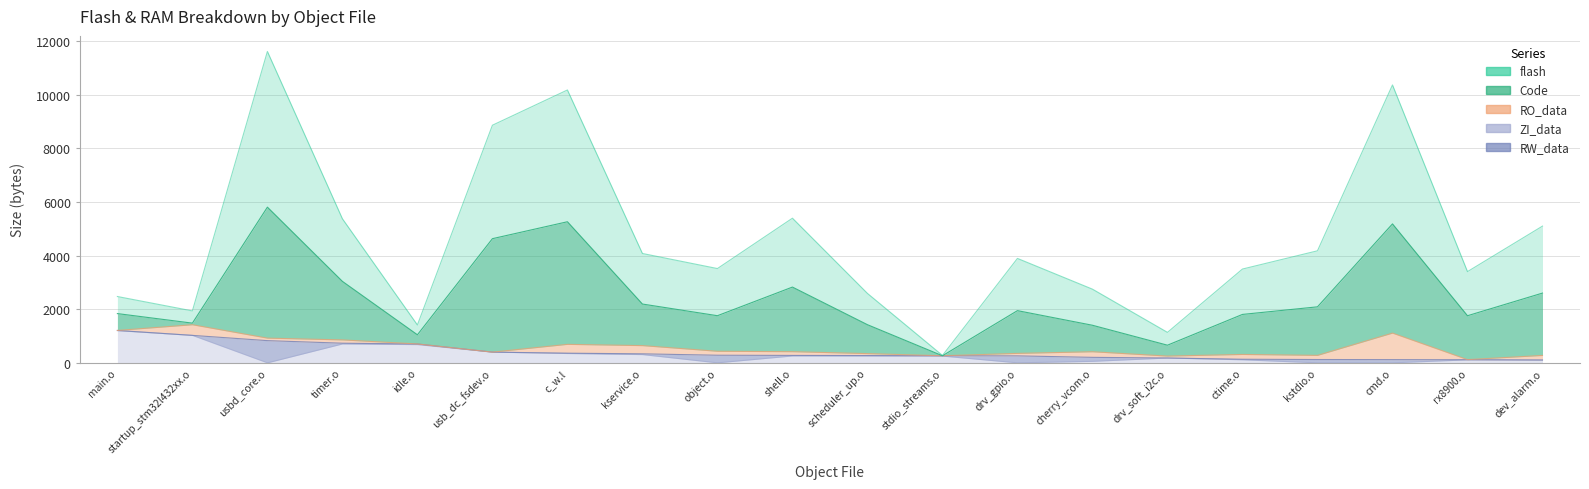

Where do RO_data and RW_data first cross each other?

main.o and startup_stm32l432xx.o